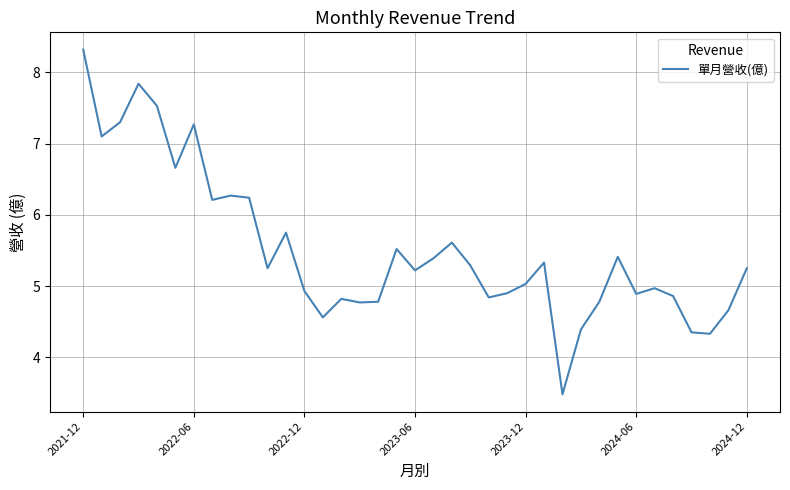

What is the minimum value shown in the chart?

3.5